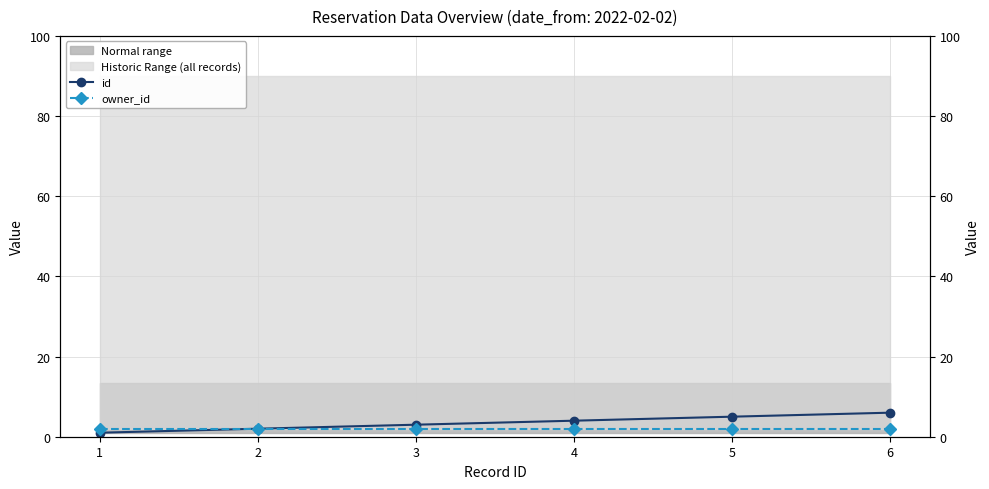

True or false: owner_id has more than 2 interior local peaks.

False